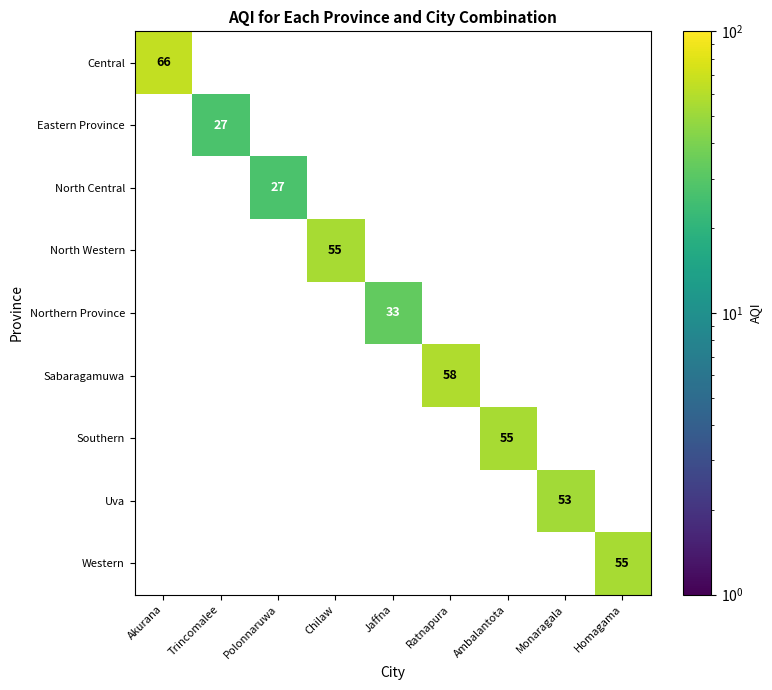

What is the difference between the highest and lowest values at Akurana?

66